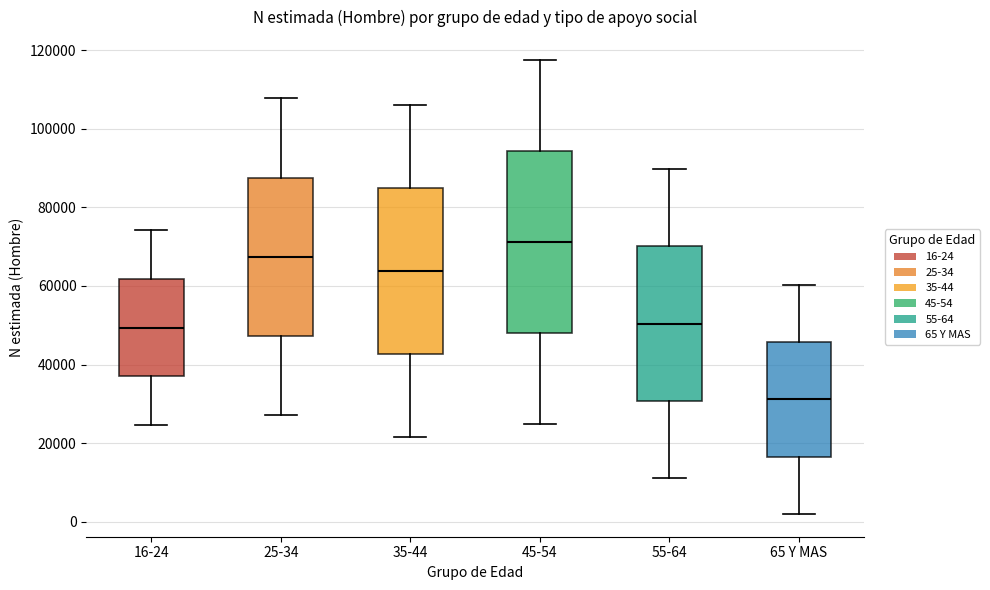

Which box has the highest median line?

45-54